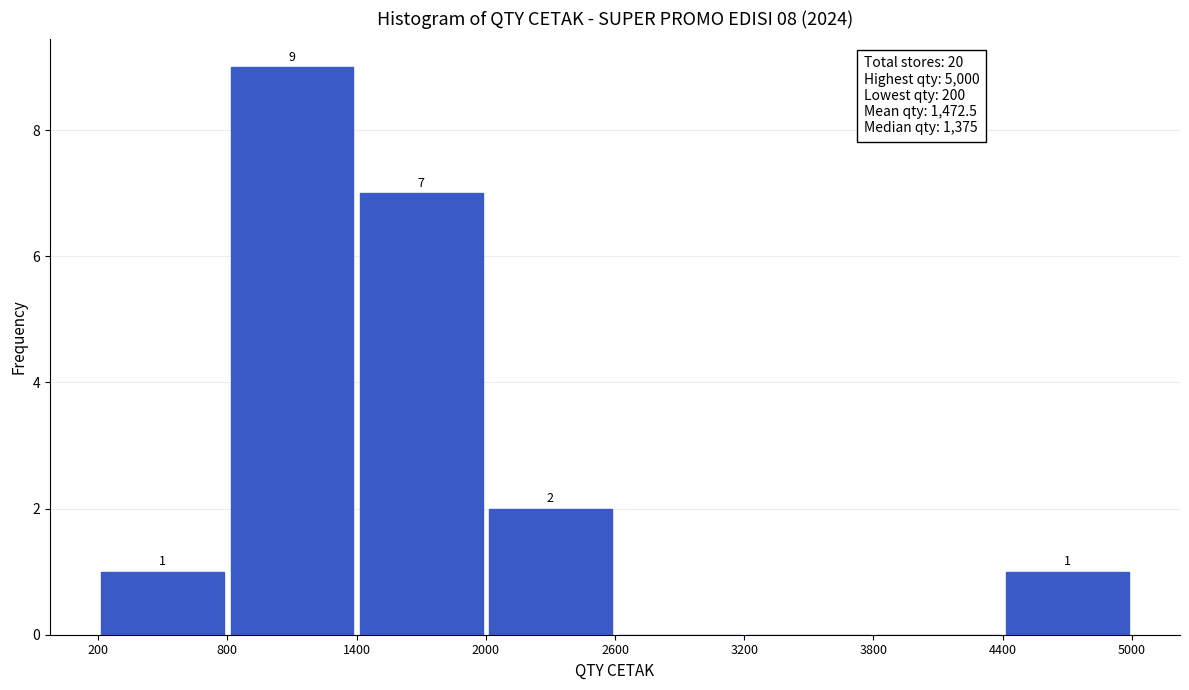

Over which range of the x-axis is the bar tallest?

800 to 1400